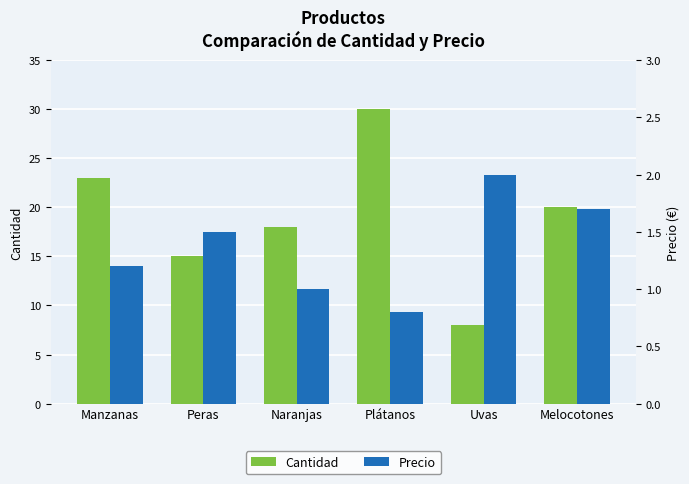

The Cantidad series shows 20.0 at Melocotones. True or false?

True